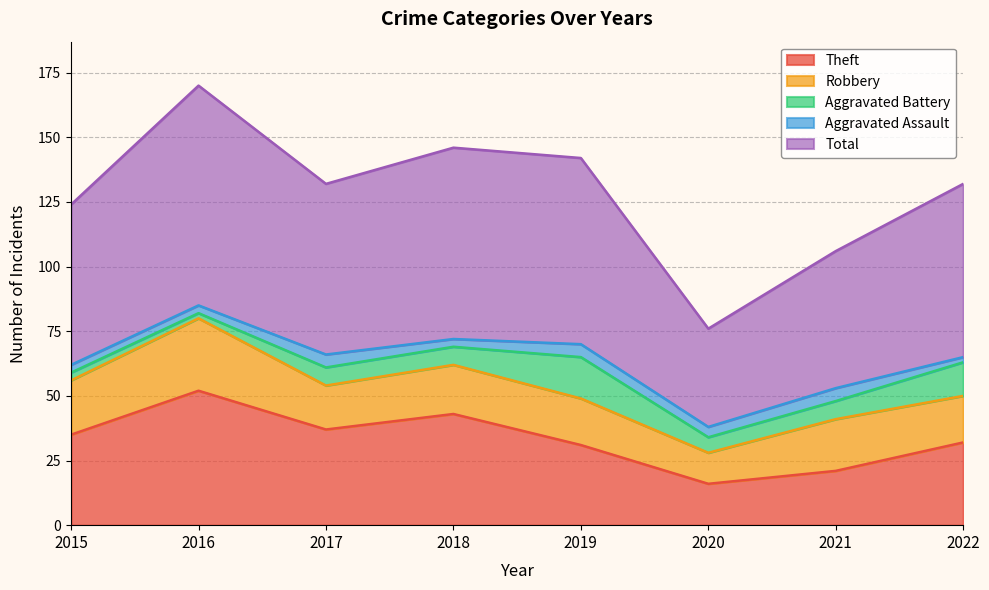

How many data points does each series have?

8